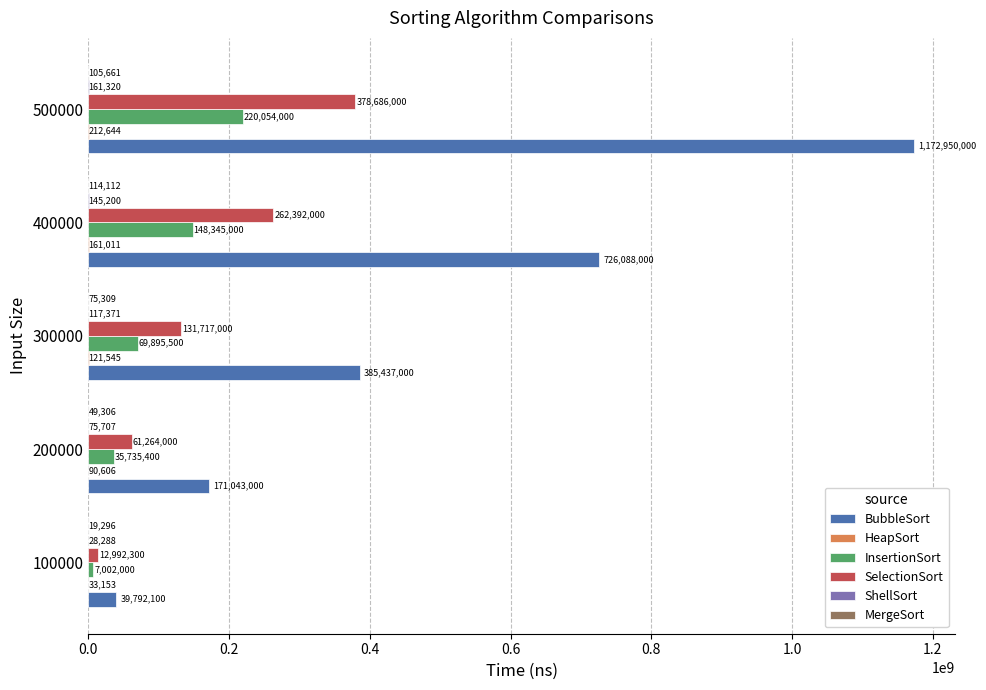

What is the maximum value shown in the chart?

1172950000